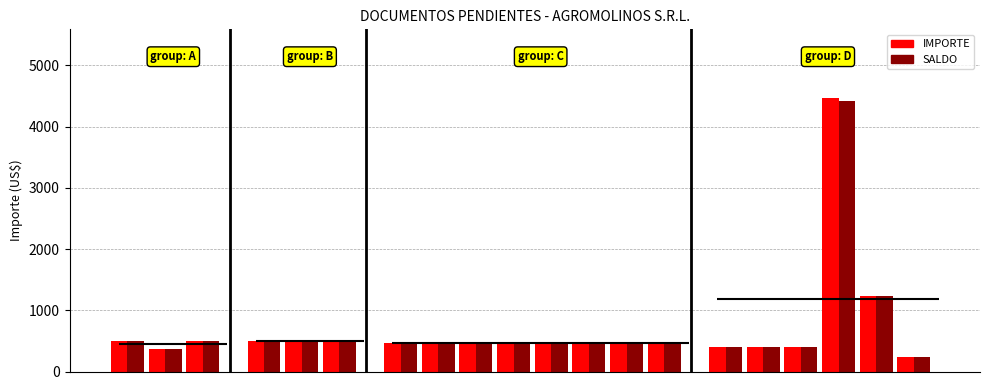

How many data points in SALDO are above 457?

15